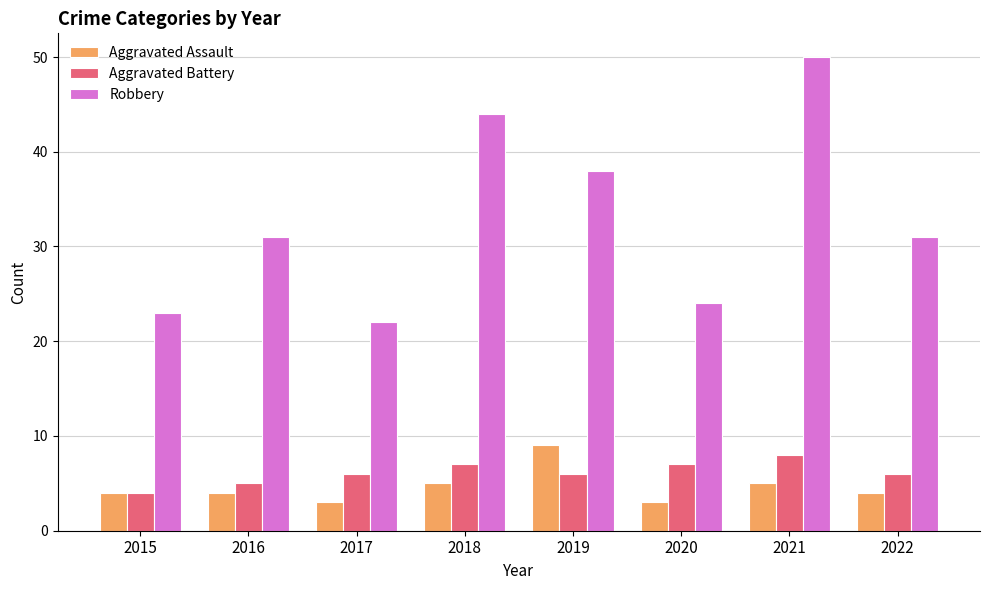

How many data points does each series have?

8